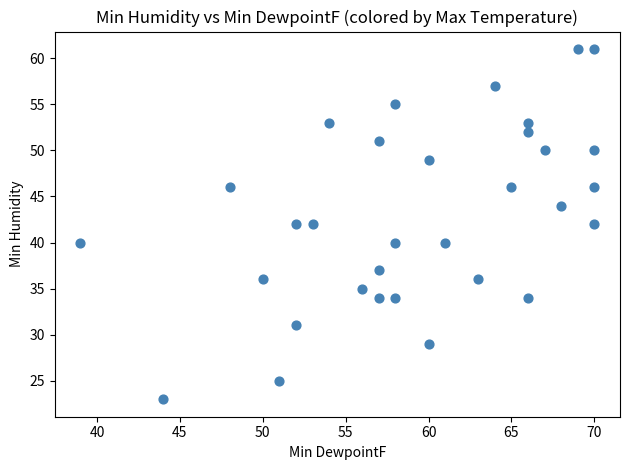

What is the range of Y values (max minus min)?

38